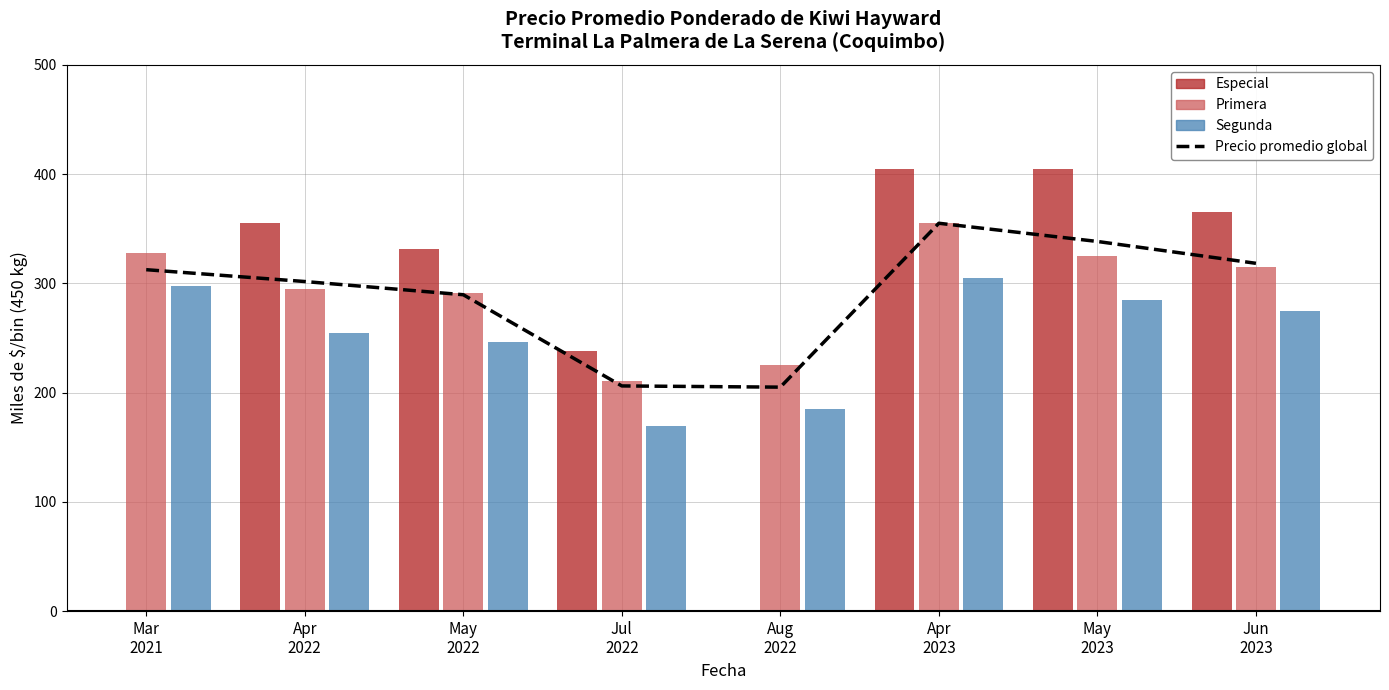

Rank the categories by value from lowest to highest.

Aug
2022, Jul
2022, May
2022, Apr
2022, Mar
2021, Jun
2023, May
2023, Apr
2023